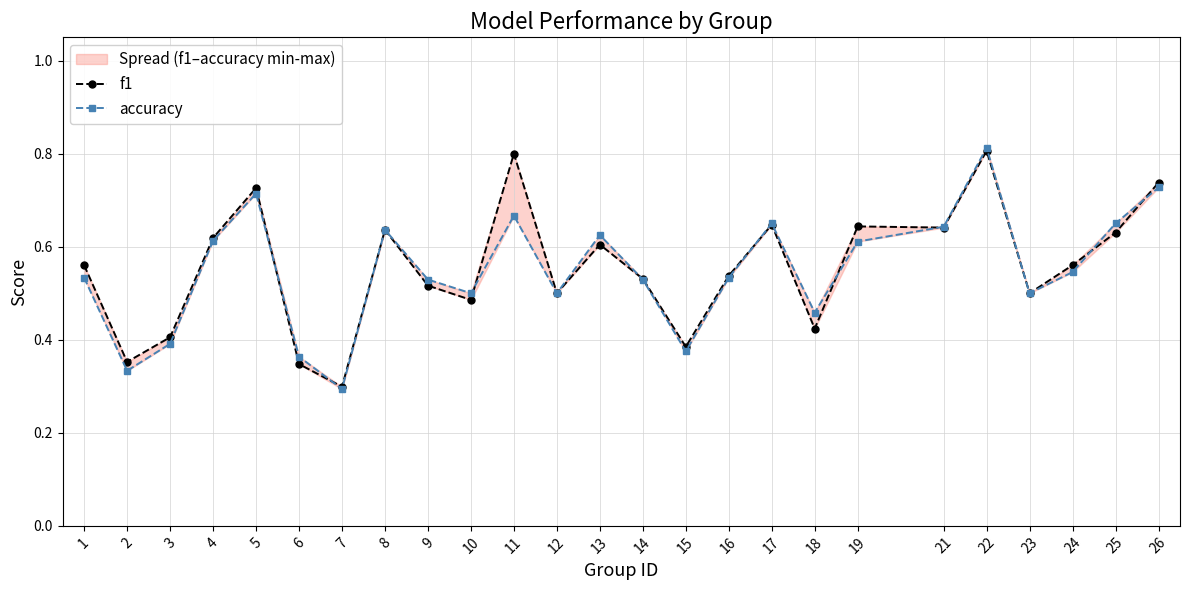

List the series in order of their peak value, highest first.

accuracy, f1